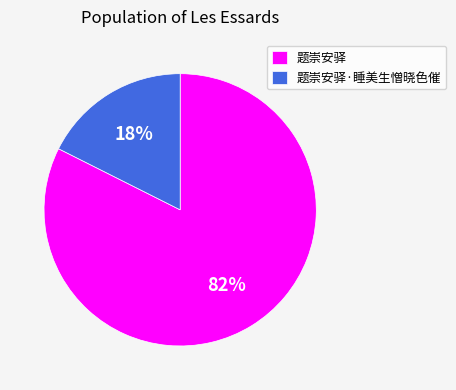

Which category accounts for the majority?

题崇安驿